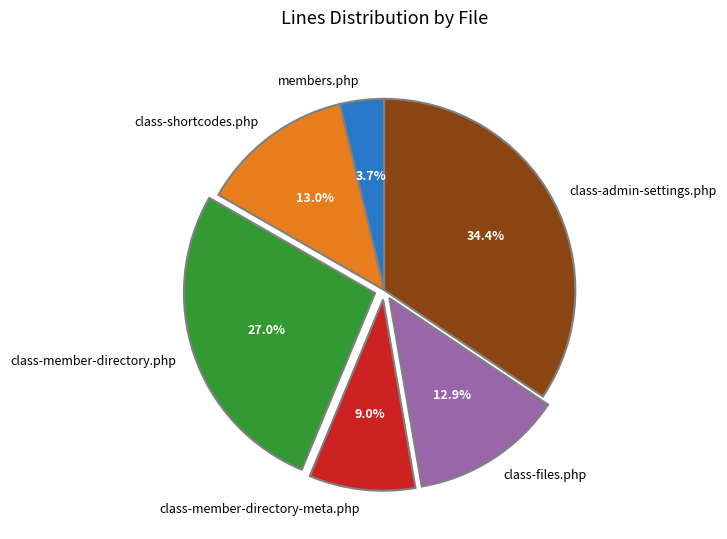

What is the ratio of the value at class-member-directory.php to the value at class-member-directory-meta.php?

3.0